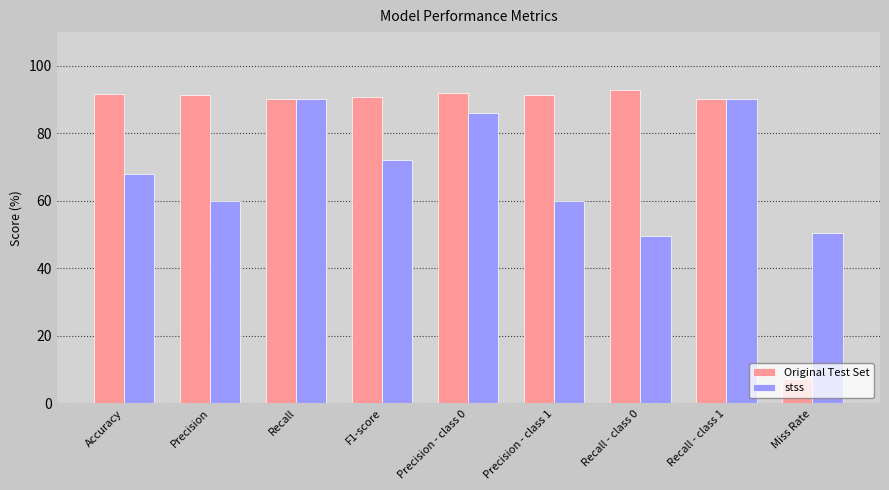

What value does the Original Test Set series have at Recall - class 0?

92.8